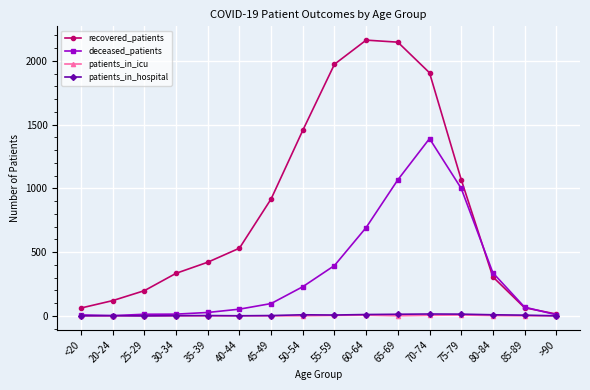

What is the difference between the highest and lowest values at 70-74?

1901